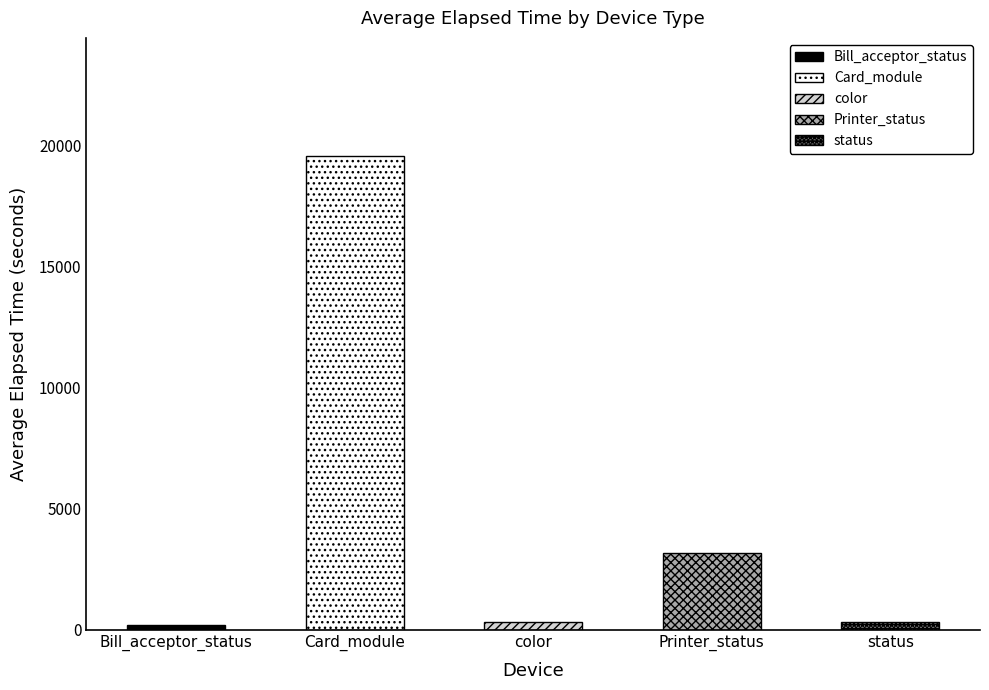

Between Card_module and Bill_acceptor_status, which is larger?

Card_module